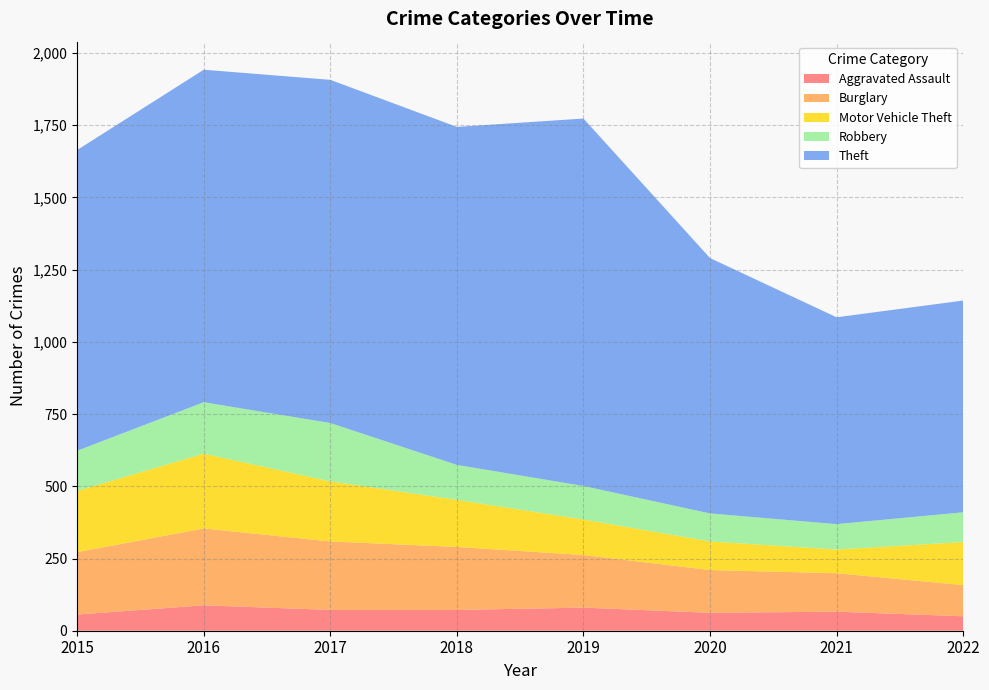

Reading right to left, list all the values displayed in this chart.

Aggravated Assault: 50	66	62	80	72	72	88	56
Burglary: 108	133	148	182	218	237	266	216
Motor Vehicle Theft: 149	82	99	123	163	208	259	212
Robbery: 103	88	97	116	121	202	178	139
Theft: 733	716	884	1272	1170	1188	1151	1041